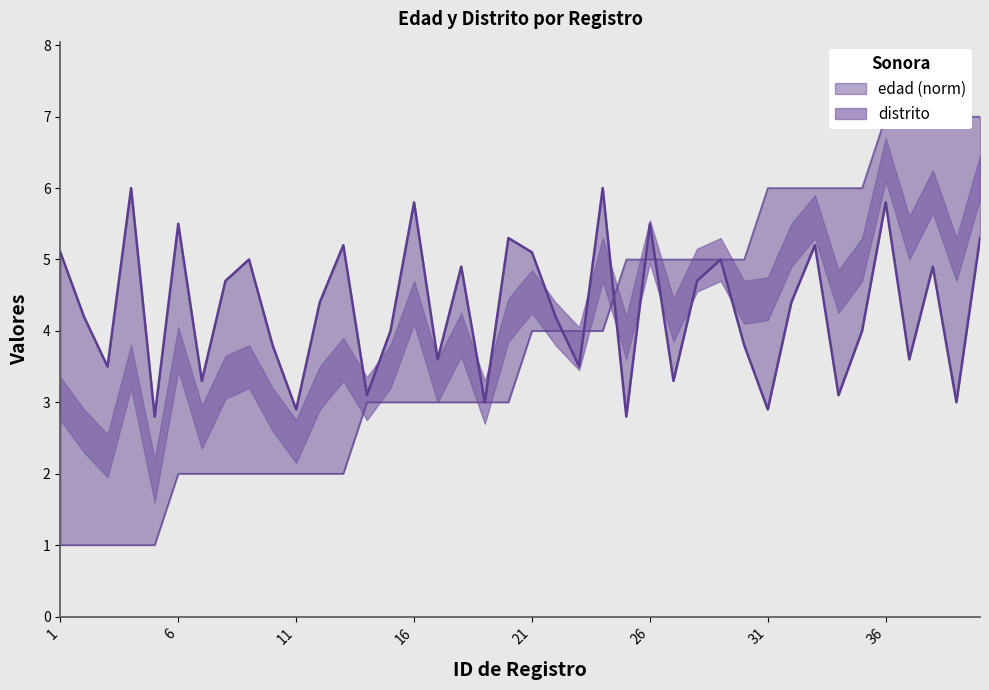

What is the value of the cve_distrito point at the 23rd from the left?

4.0